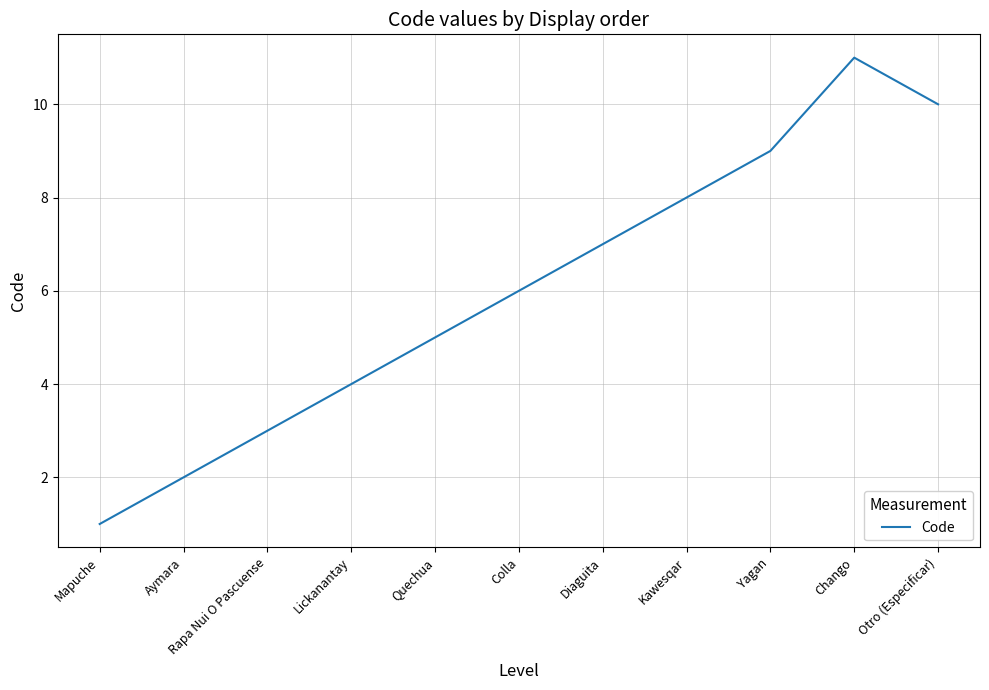

List the labels in order of value, smallest first.

Mapuche, Aymara, Rapa Nui O Pascuense, Lickanantay, Quechua, Colla, Diaguita, Kawesqar, Yagan, Otro (Especificar), Chango